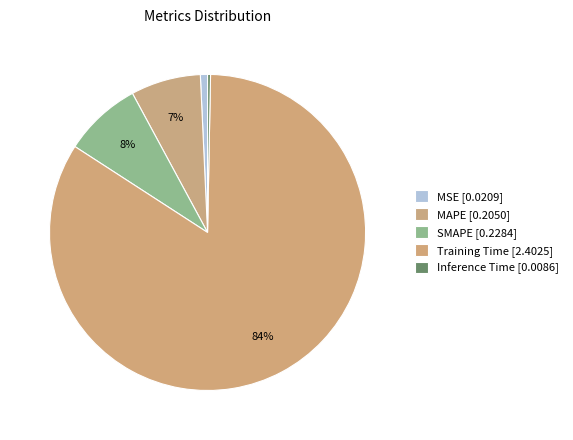

How many segments does this pie chart have?

5